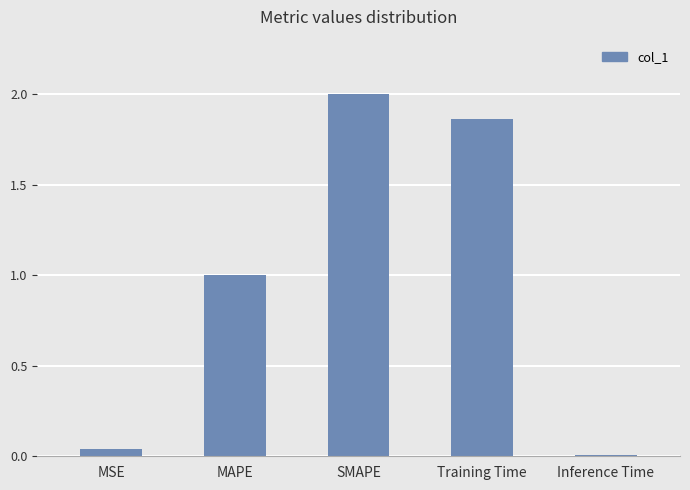

Which label corresponds to the largest value in the chart?

SMAPE